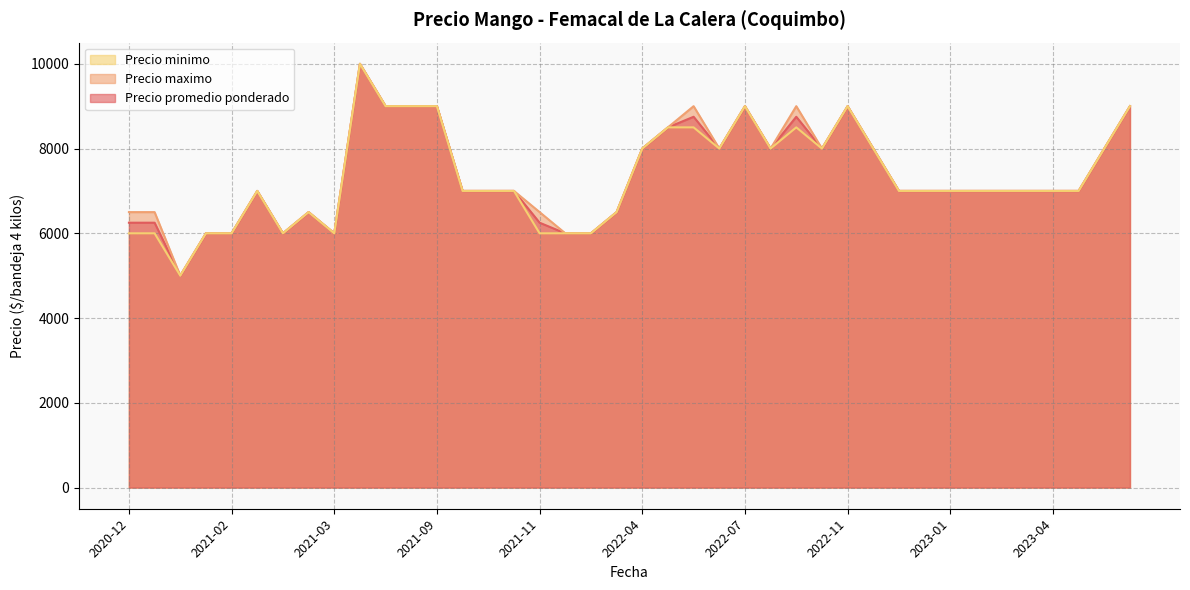

What is the highest value of the Precio promedio ponderado series?

10000